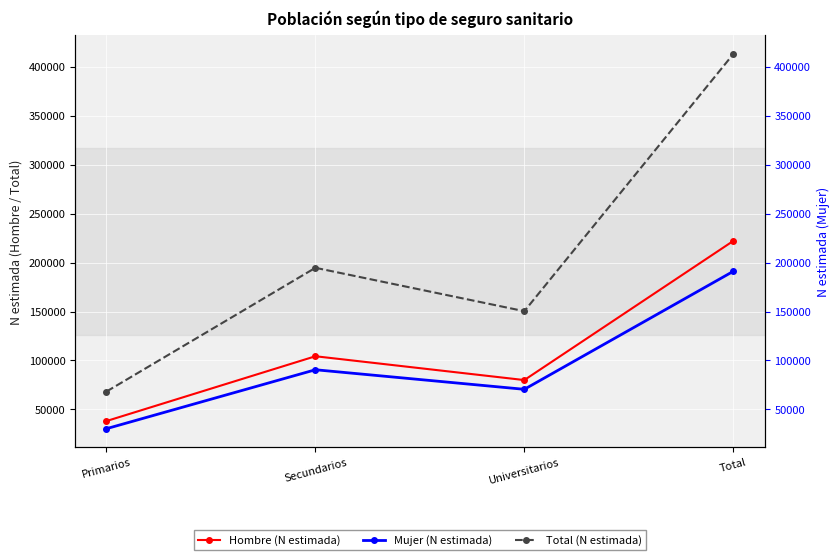

Which series has the largest total across all categories?

Total (N estimada)